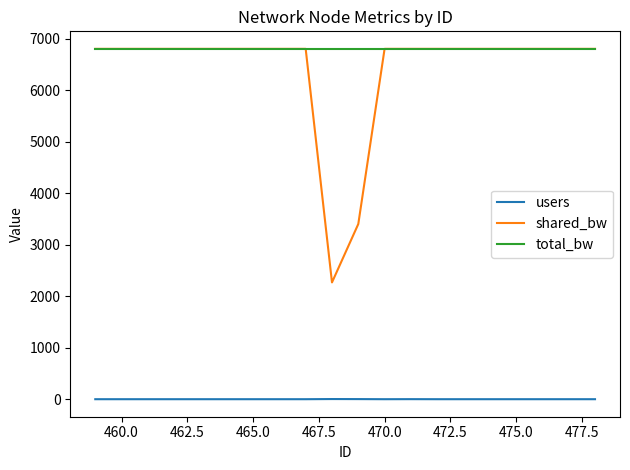

What is the maximum value shown in the chart?

6800.0